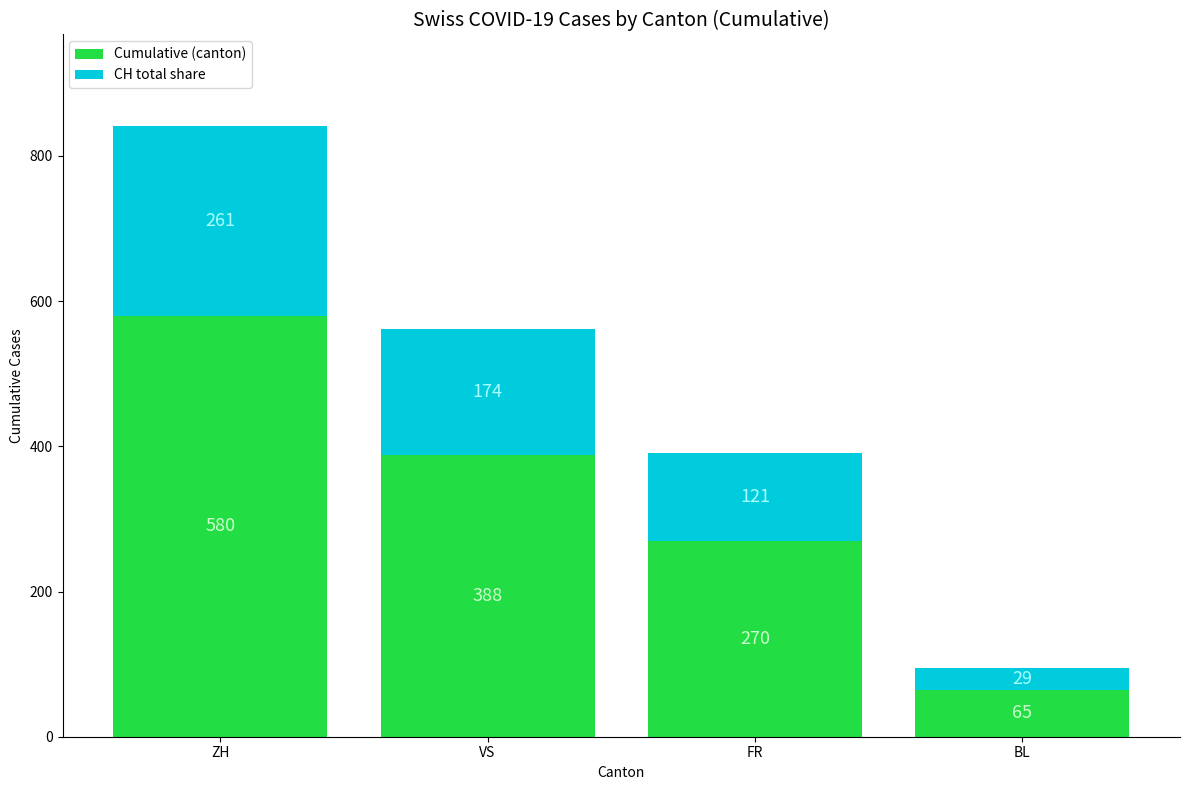

How many Cumulative (canton) values are between 270 and 580?

3